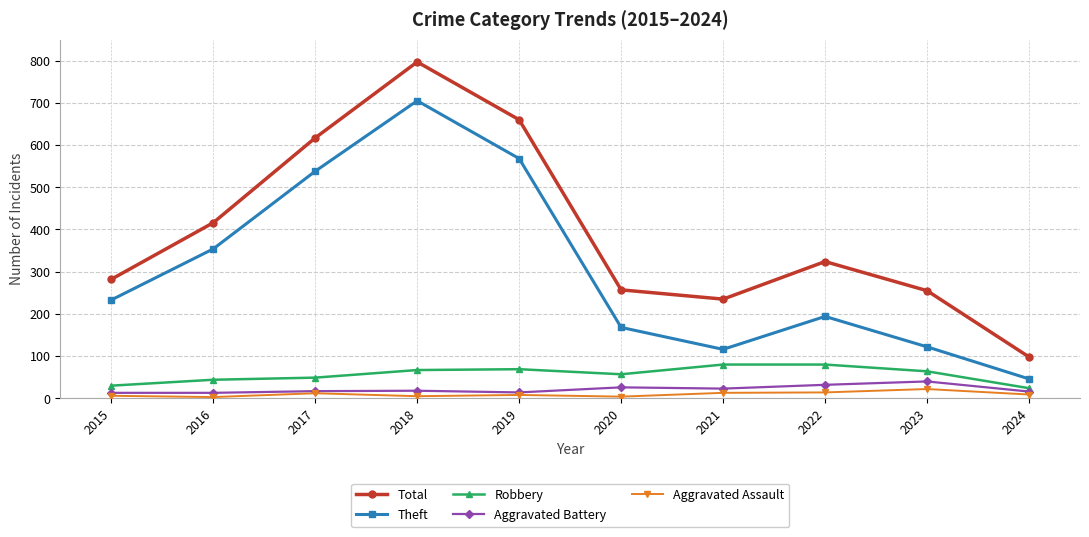

What is the sum of all Total values?

3941